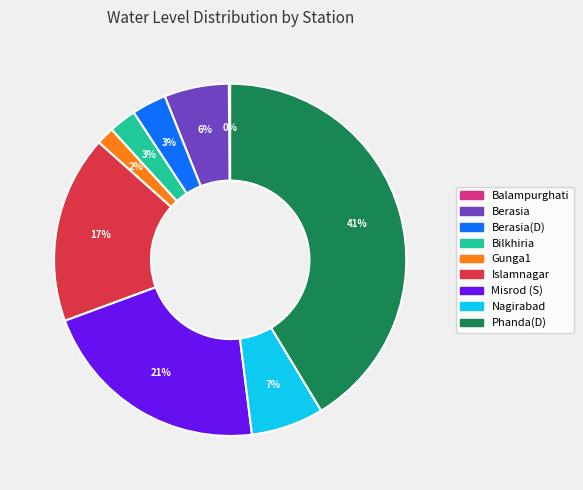

Does any single category account for the majority?

No